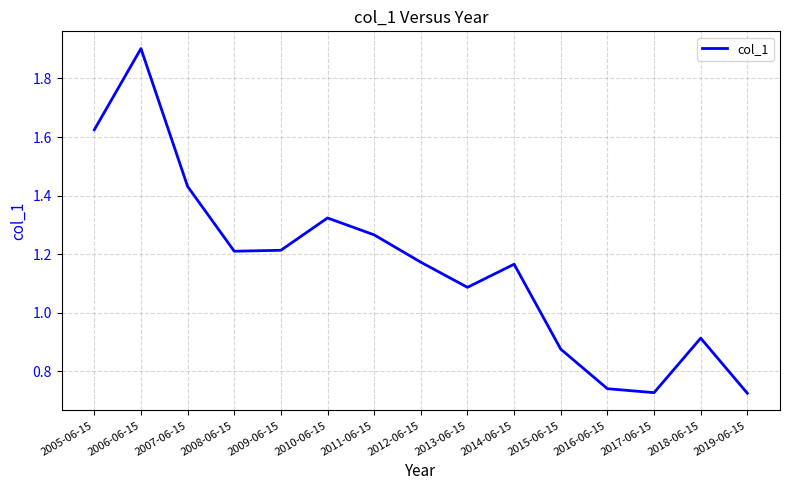

Where does the data first go above 1?

2005-06-15